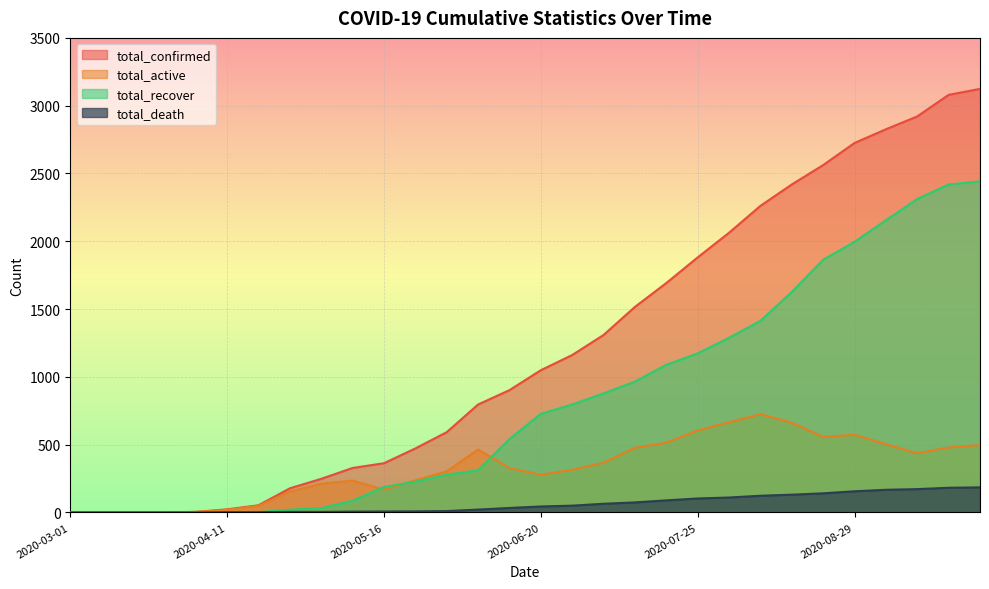

True or false: total_death and total_active intersect in this chart.

False